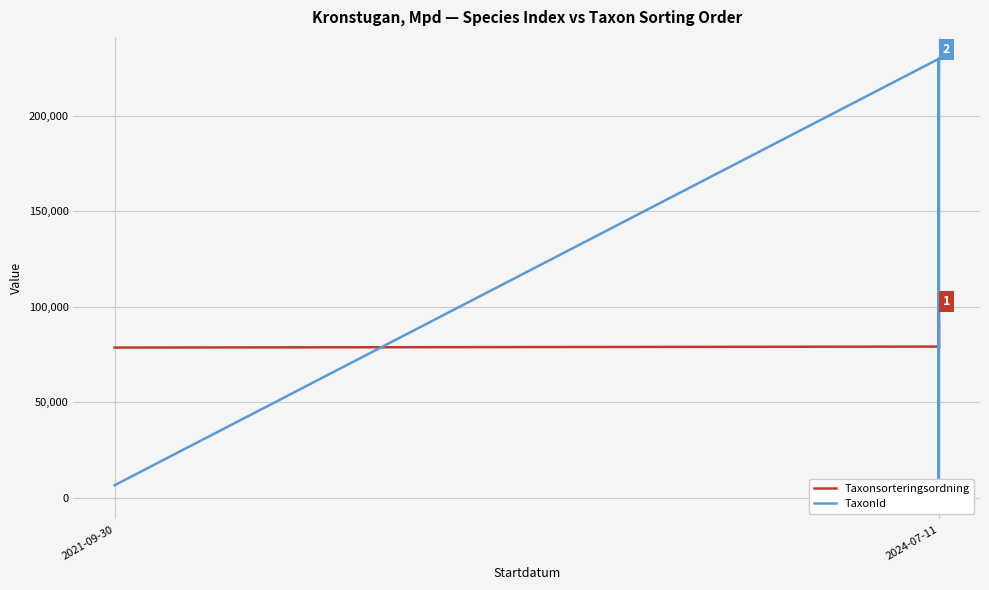

True or false: Taxonsorteringsordning has more than 2 interior local peaks.

True